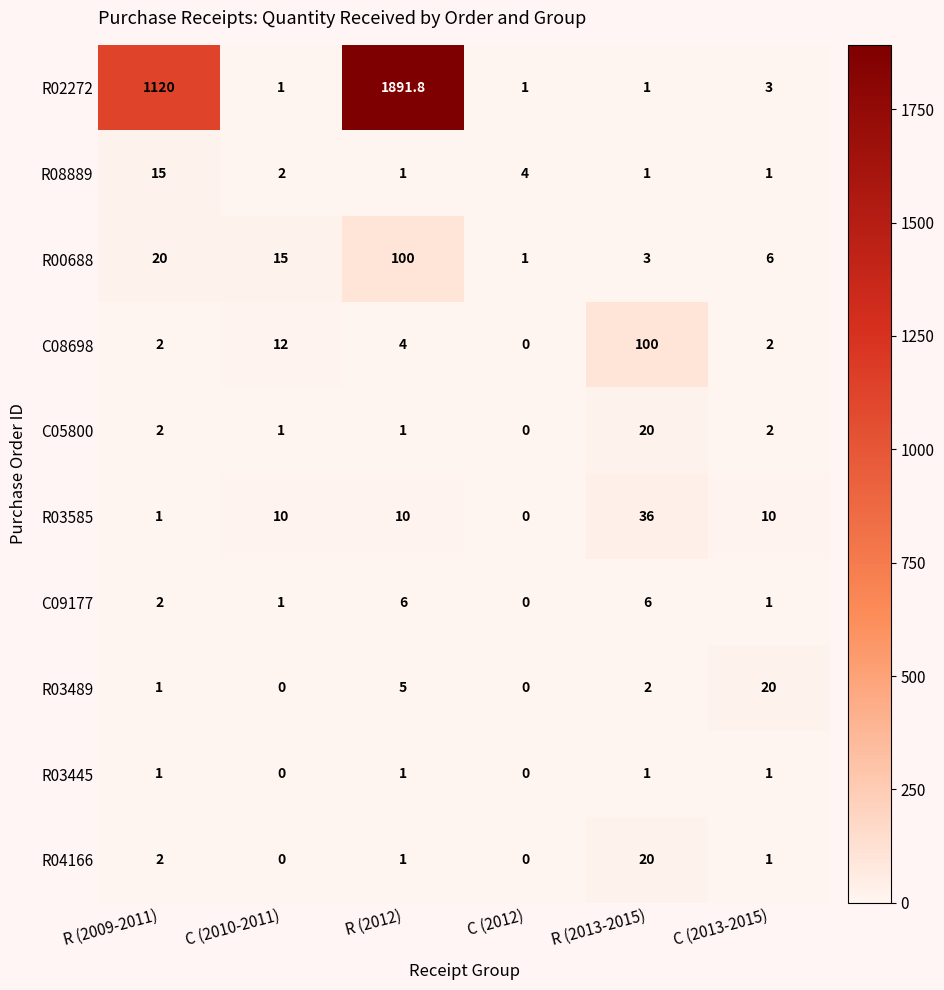

Which series has the largest total across all categories?

R02272